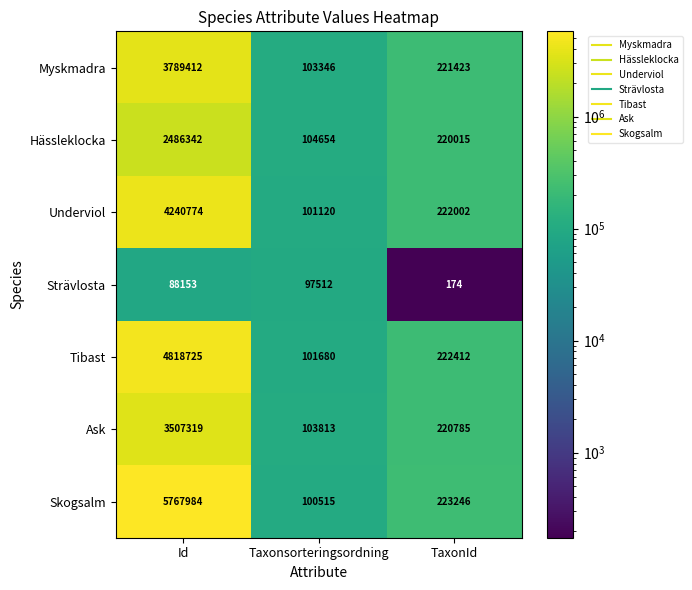

True or false: Underviol has a value of 222002 at TaxonId.

True